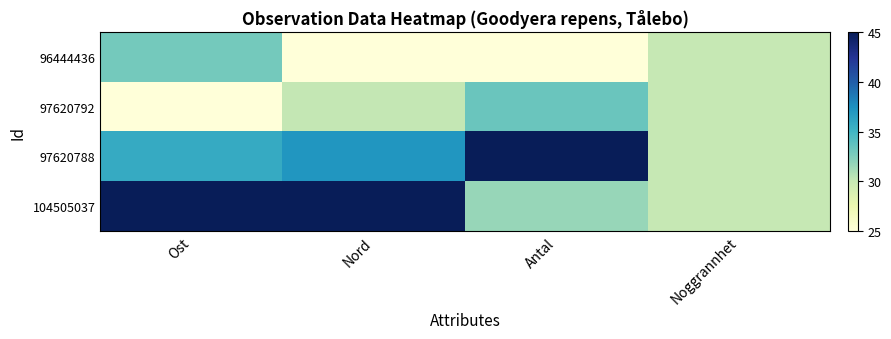

Reading left to right, transcribe all the data shown in this chart.

96444436: Ost=32.9	Nord=25.0	Antal=25.0	Noggrannhet=30.0
97620792: Ost=25.0	Nord=30.1	Antal=33.3	Noggrannhet=30.0
97620788: Ost=35.7	Nord=37.2	Antal=45.0	Noggrannhet=30.0
104505037: Ost=45.0	Nord=45.0	Antal=31.7	Noggrannhet=30.0